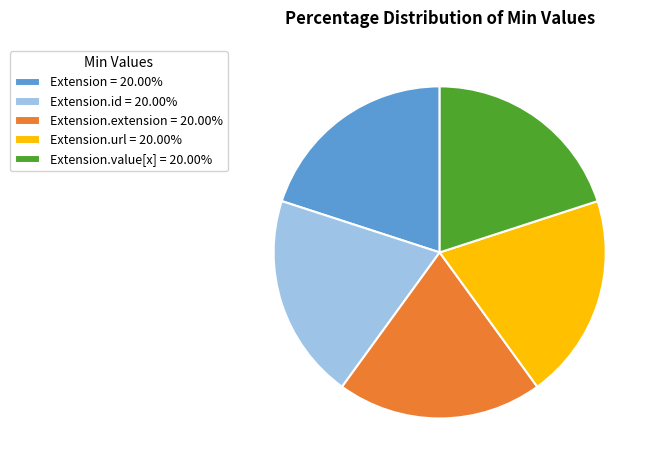

Approximately how many times larger is the value at Extension.id = 20.00% compared to Extension.value[x] = 20.00%?

1.0